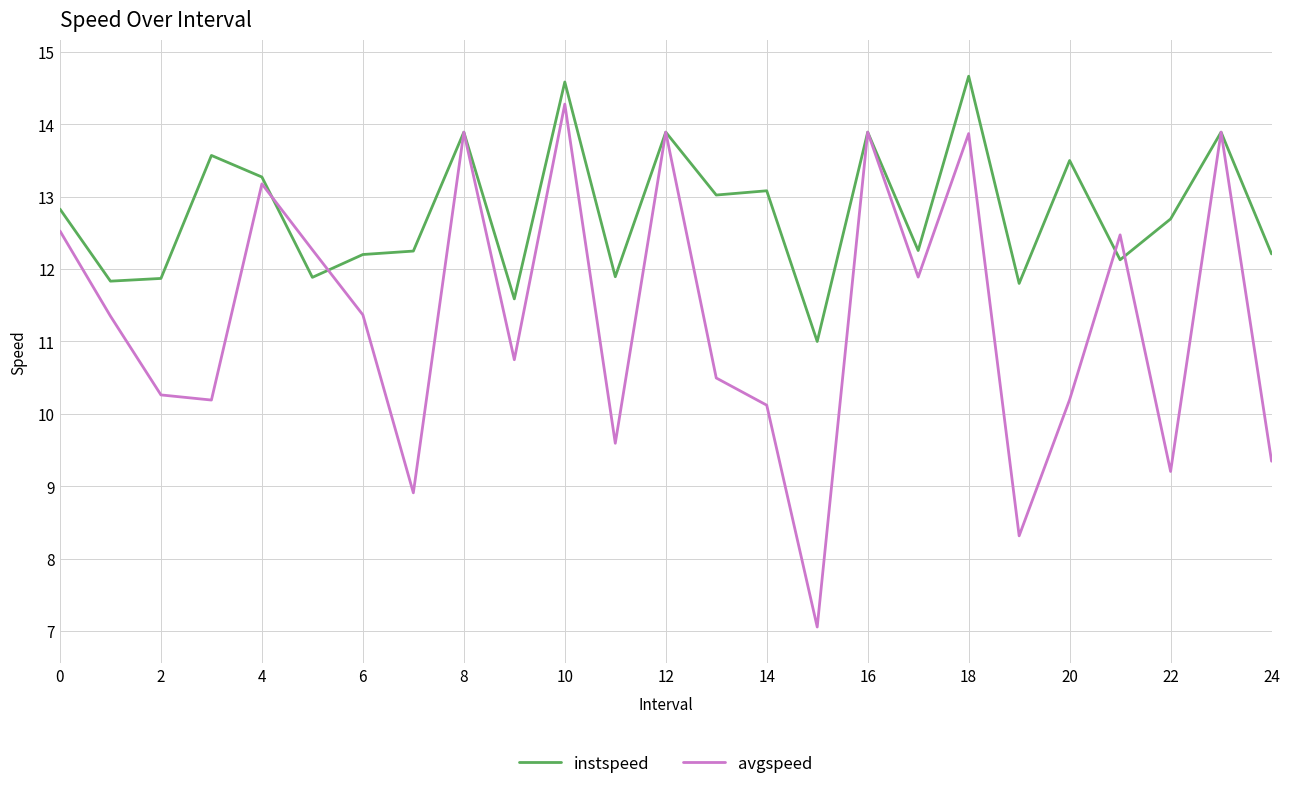

What is the minimum value shown in the chart?

7.1